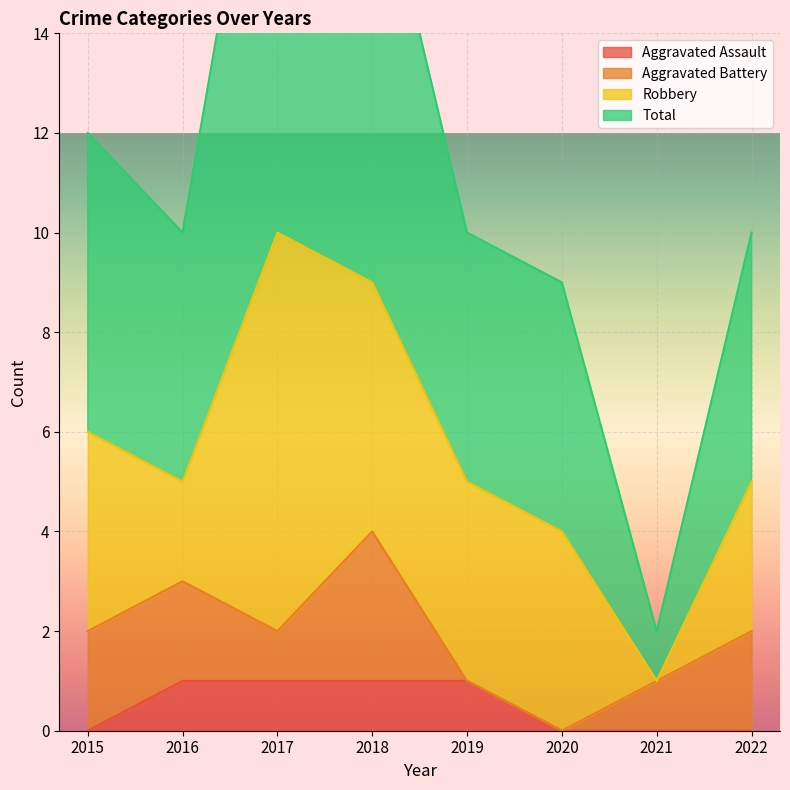

What is the difference between the maximum and second lowest values in the Aggravated Assault series?

1